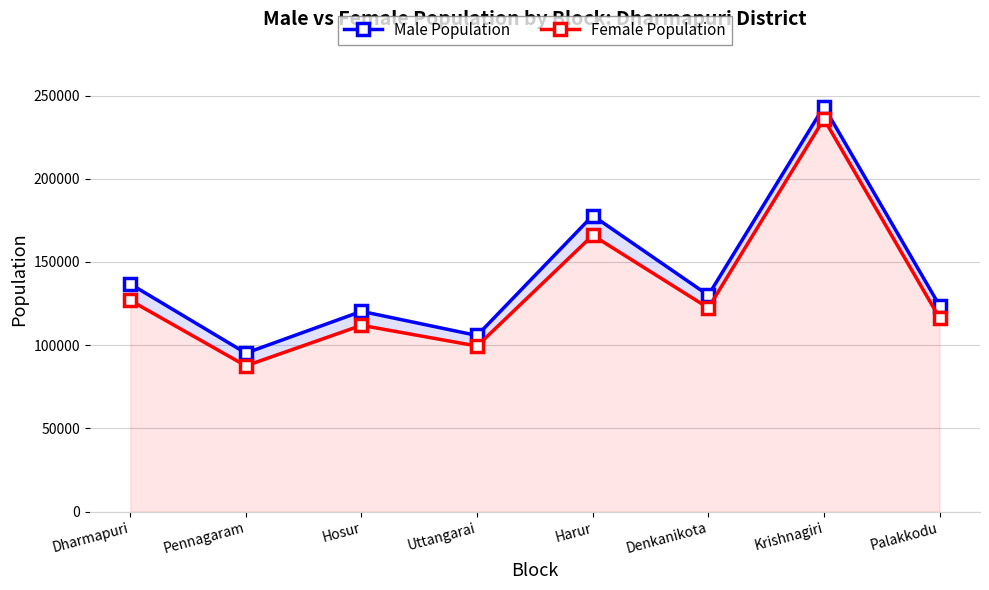

What is the sum of the Female Population values at Pennagaram and Krishnagiri?

323508